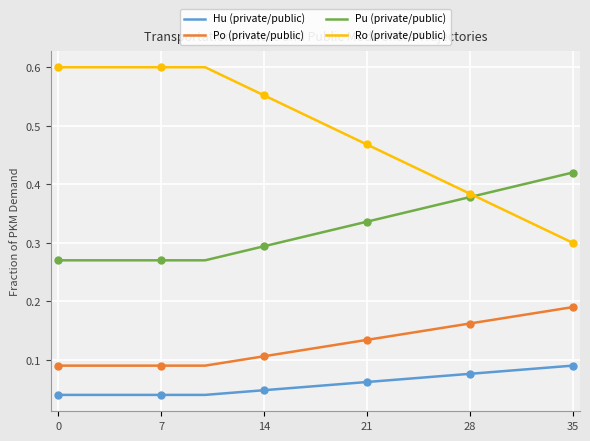

True or false: Hu (private/public) and Pu (private/public) intersect in this chart.

False